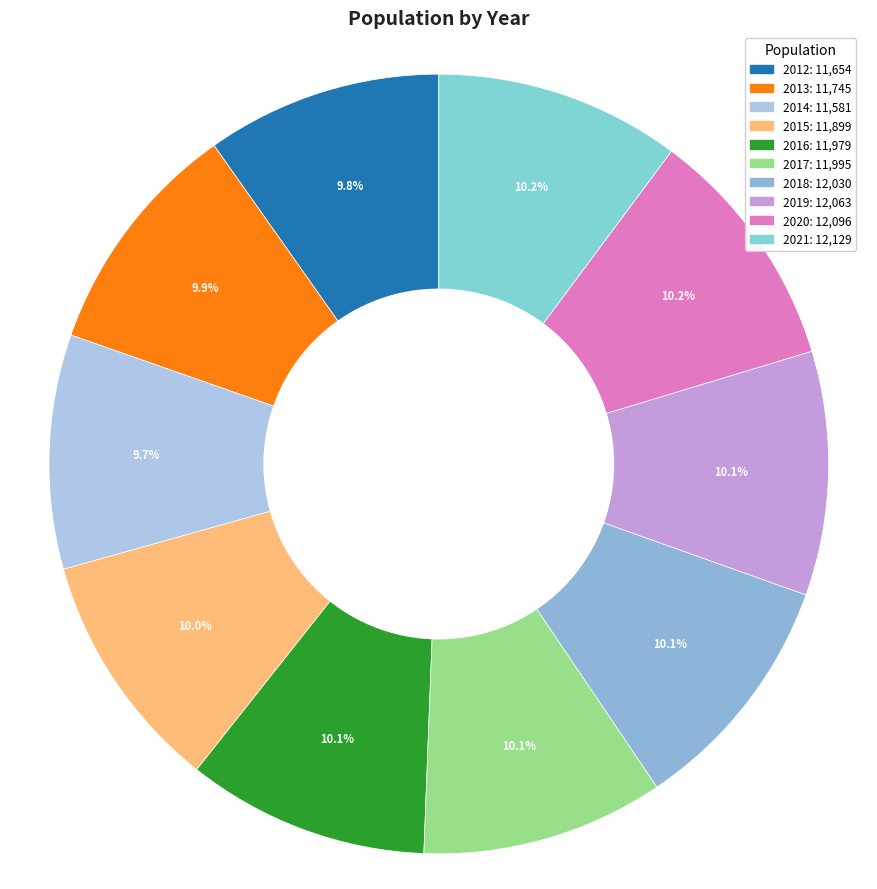

Approximately how many times larger is the value at 2019 compared to 2018?

1.0